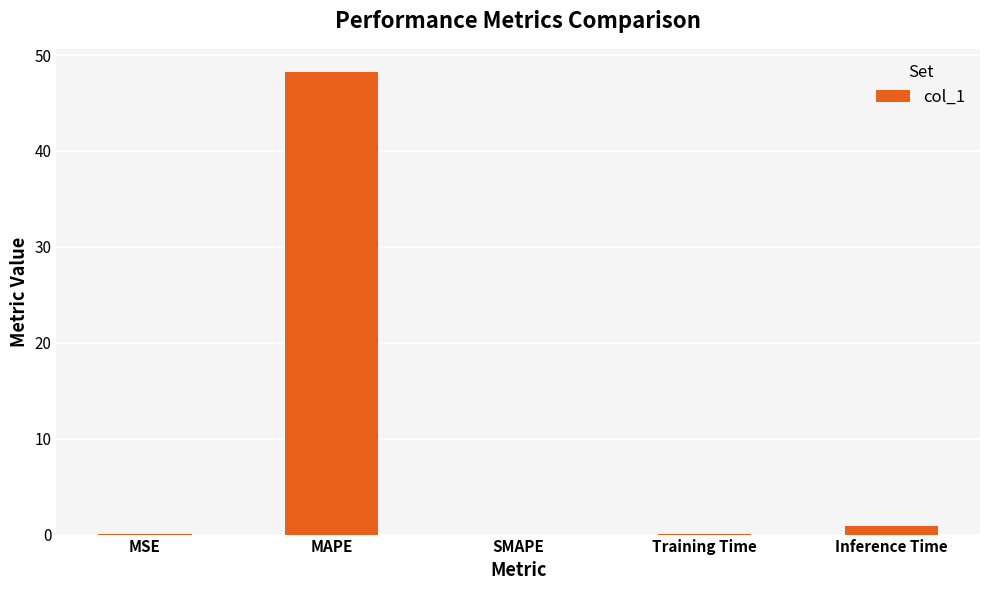

The chart shows a value of 21.6 at SMAPE. True or false?

False